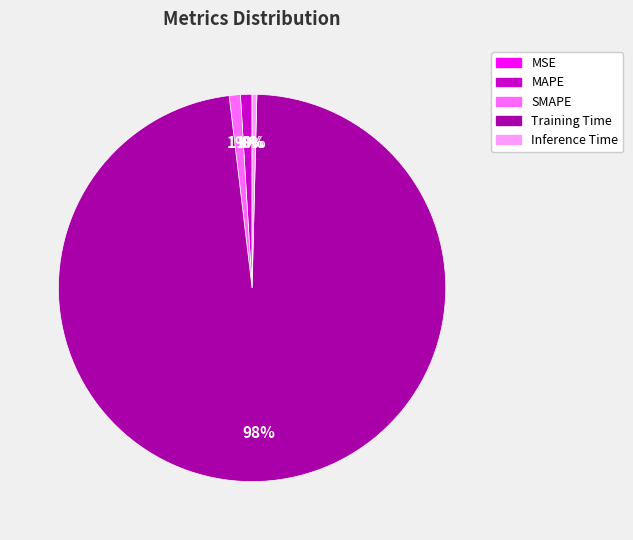

Does Training Time account for over 50% of the chart?

Yes